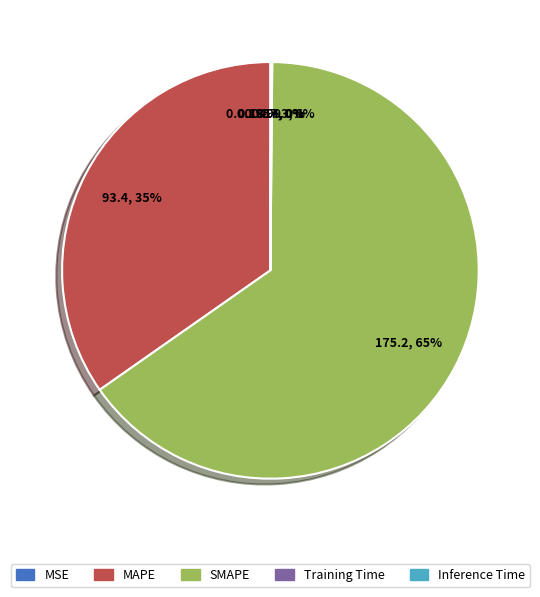

Does SMAPE account for over 50% of the chart?

Yes